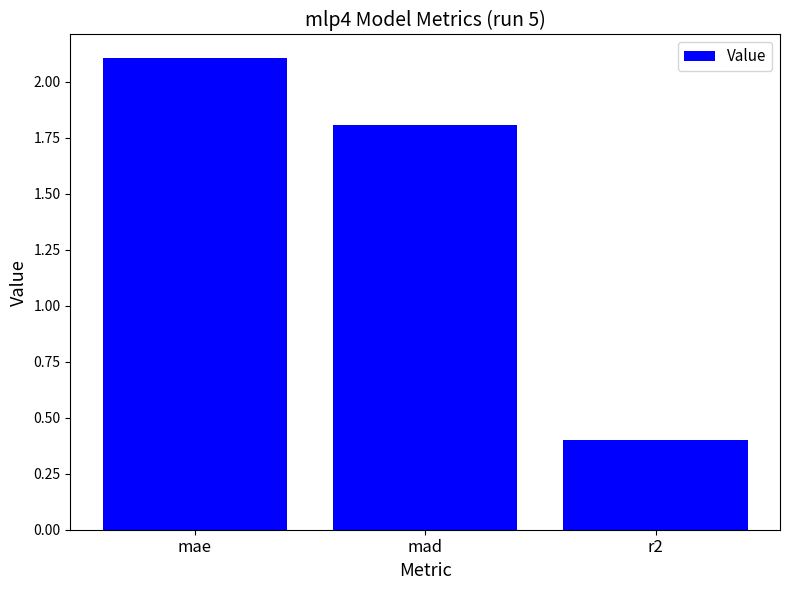

What is the label of the 3rd bar from the left?

r2